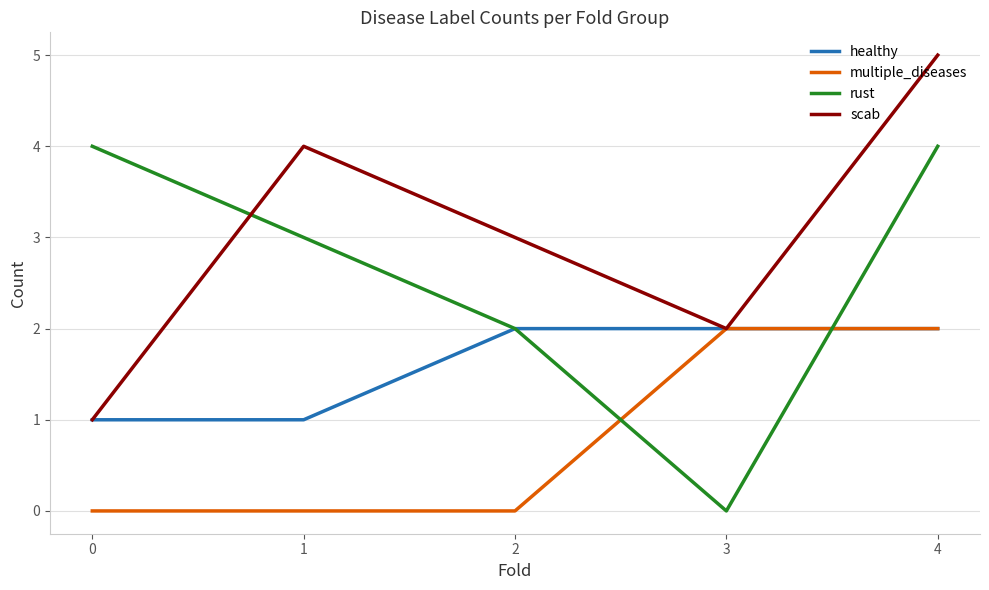

At 1, list the series in order from smallest to largest.

multiple_diseases, healthy, rust, scab